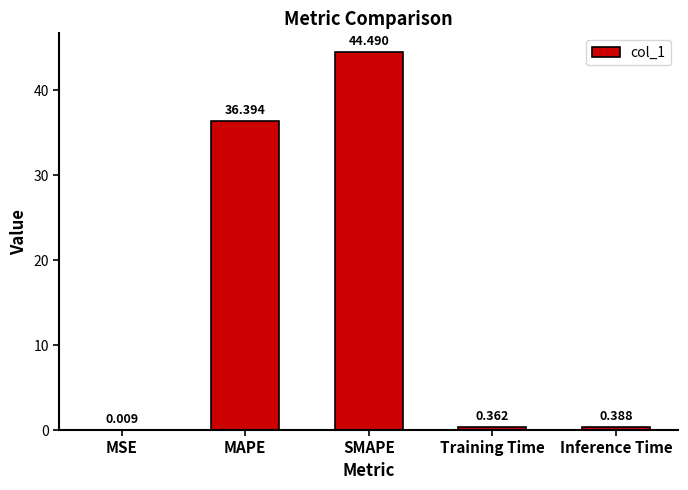

What is the difference between the values at Inference Time and SMAPE?

44.1